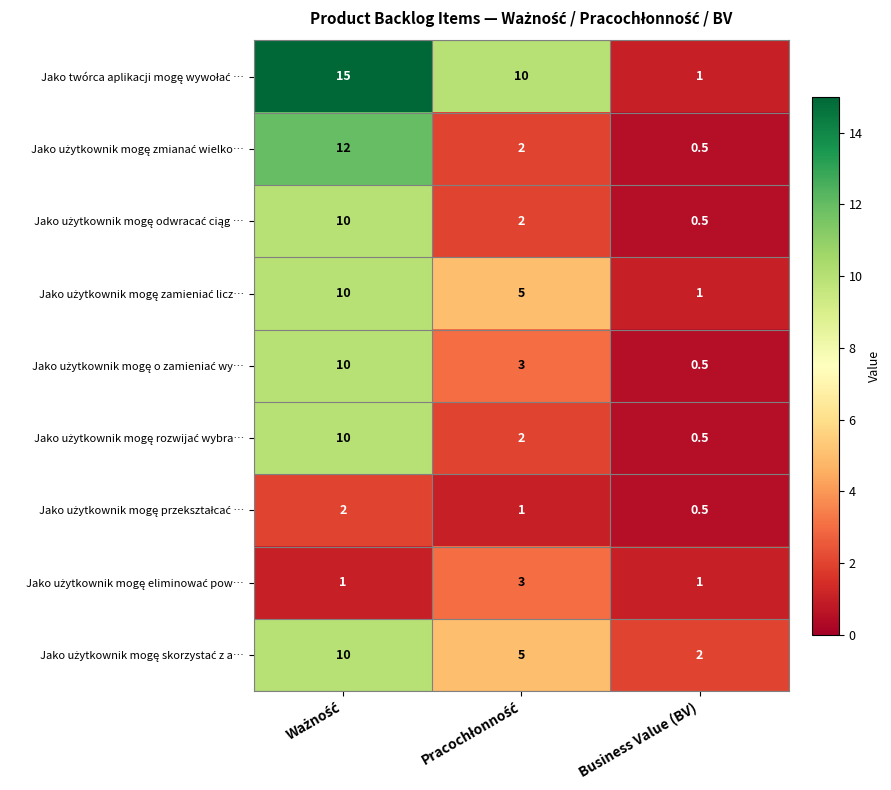

Count the number of data series in this chart.

9